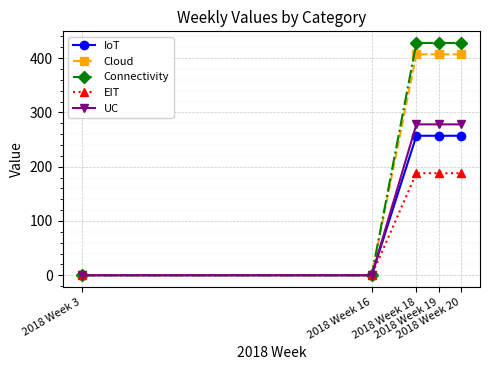

How many UC values are between 0 and 278?

5